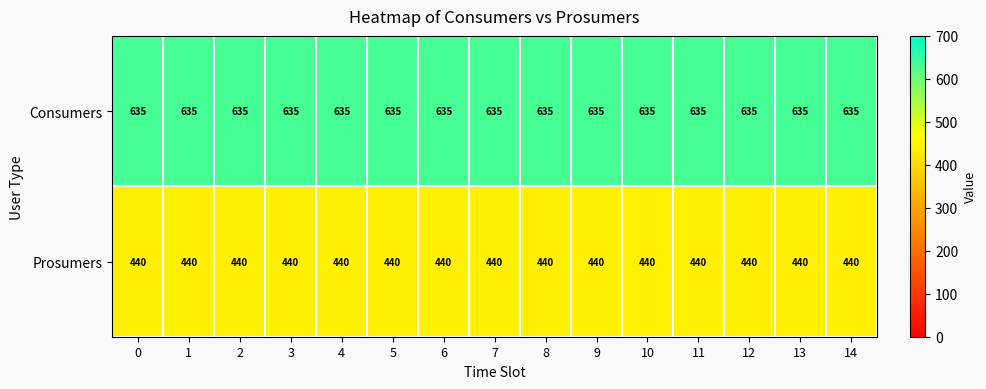

What is the difference between the highest and lowest values at 13?

195